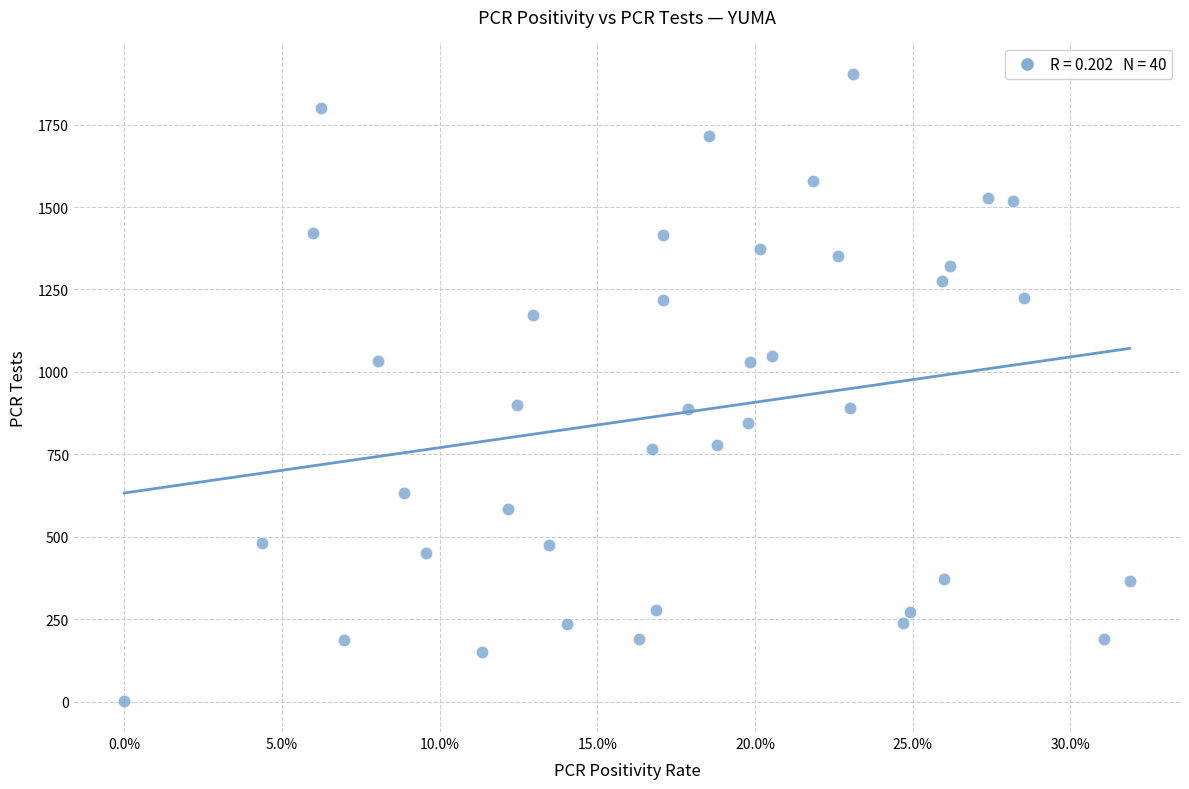

What is the range of Y values (max minus min)?

1901